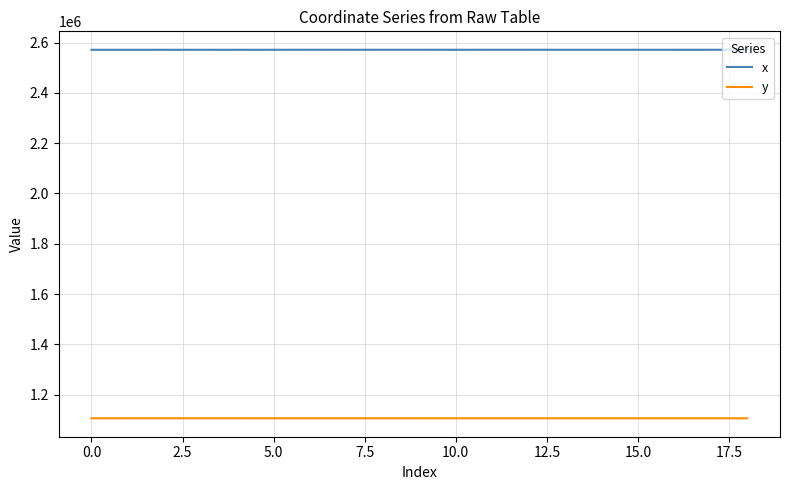

True or false: x and y intersect in this chart.

False